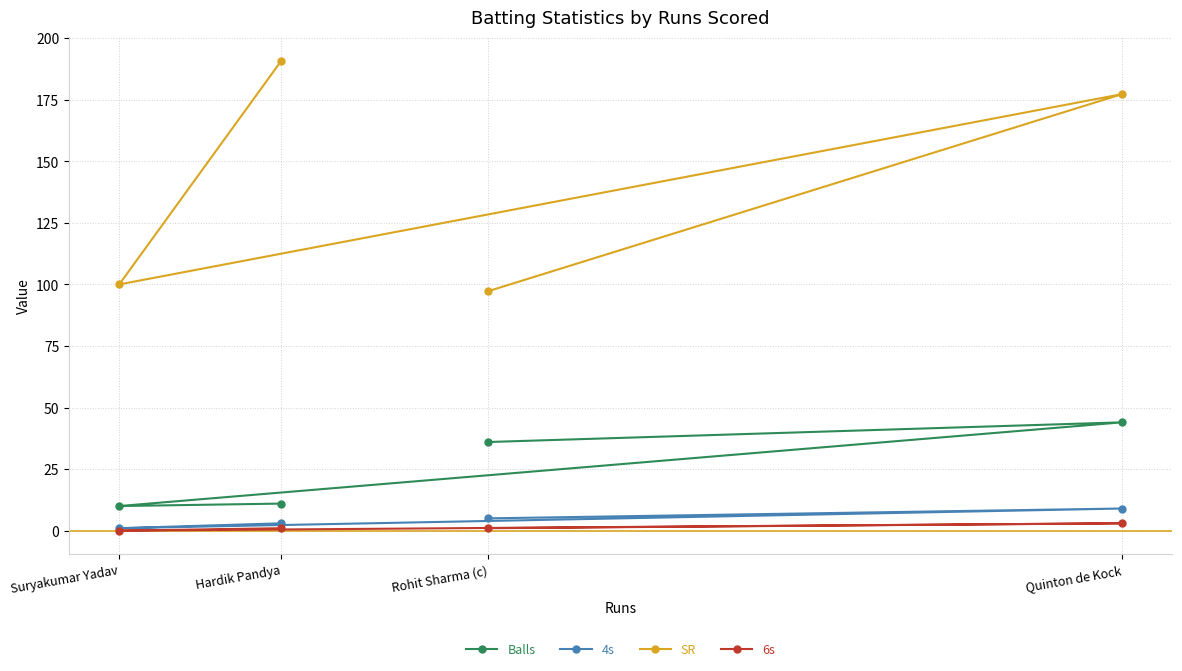

Does the chart have visible grid lines?

Yes